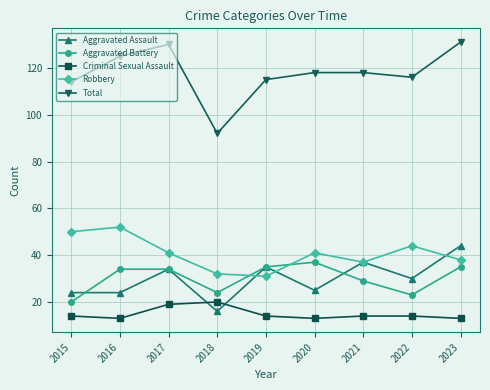

In Aggravated Assault, how many points are higher than both neighbors (excluding endpoints)?

3